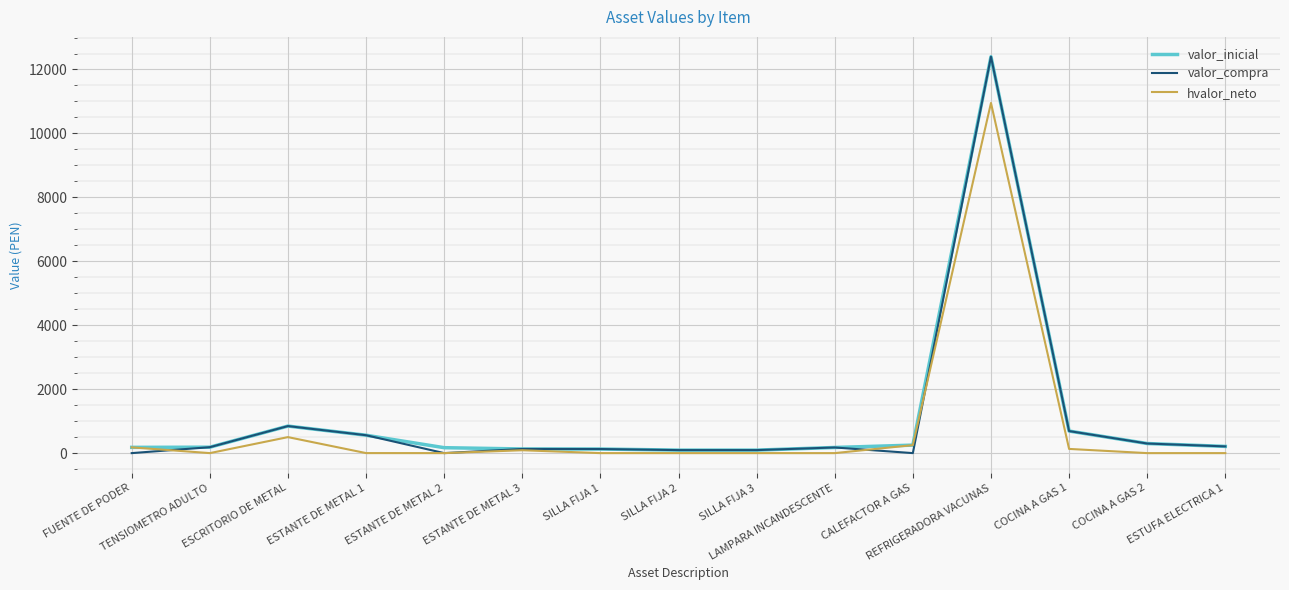

What is the total value across all series at CALEFACTOR A GAS?

500.0